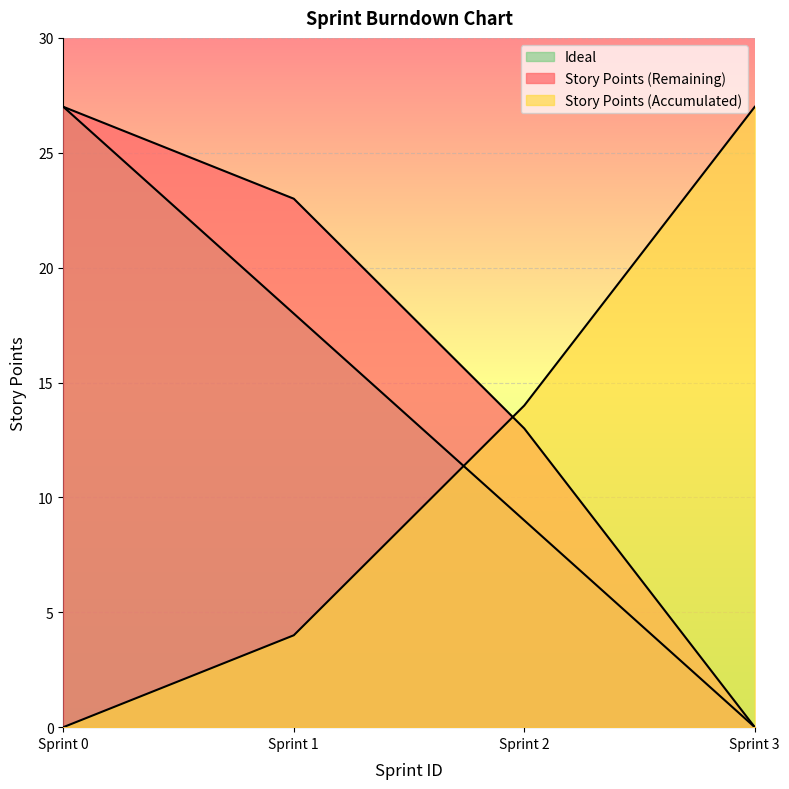

At how many categories does at least one series exceed 1?

4